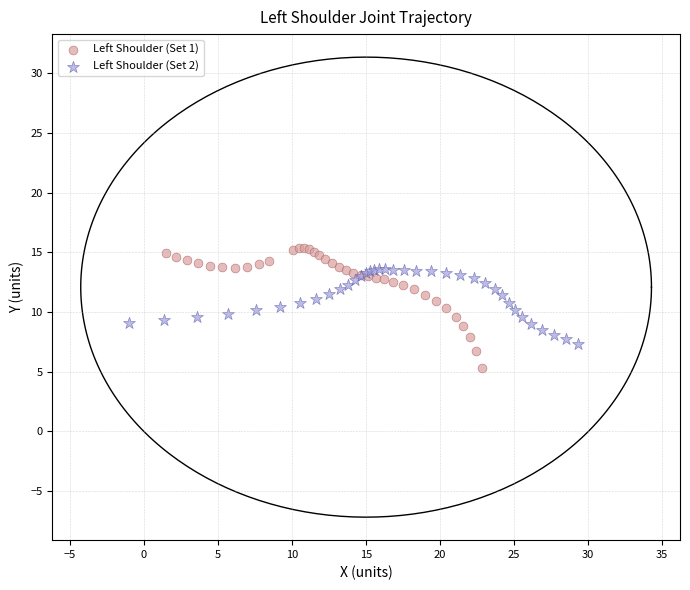

Which series contains the highest Y value?

Left Shoulder (Set 1)